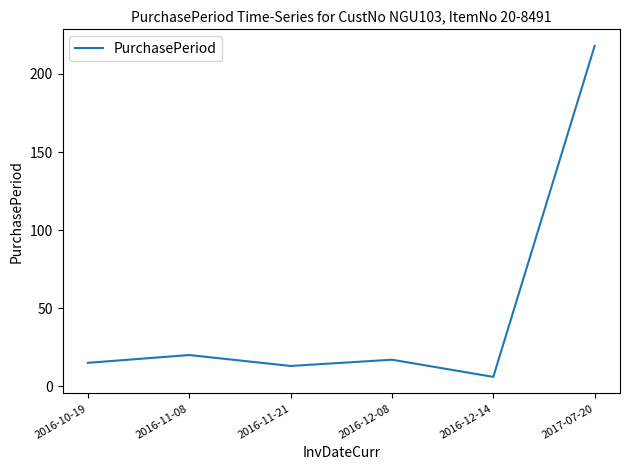

At which category does the data reach its first local peak?

2016-11-08